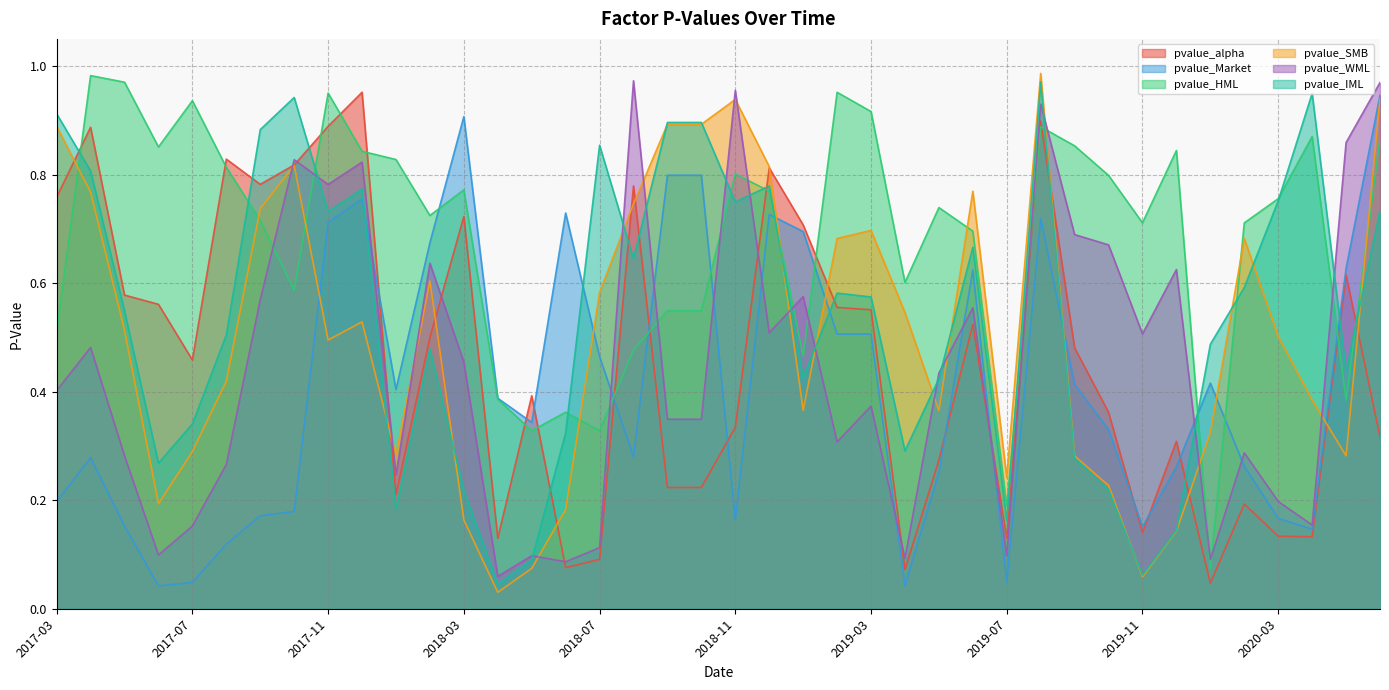

Between which two adjacent categories do pvalue_IML and pvalue_SMB first intersect?

2017-12 and 2018-01